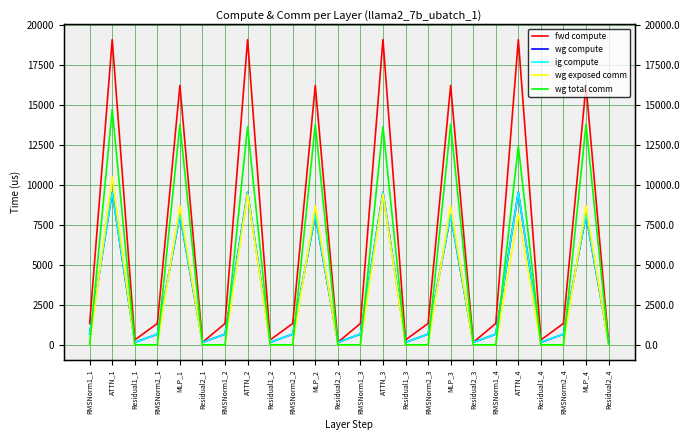

Rank the series by their maximum value, from lowest to highest.

wg compute, ig compute, wg exposed comm, wg total comm, fwd compute